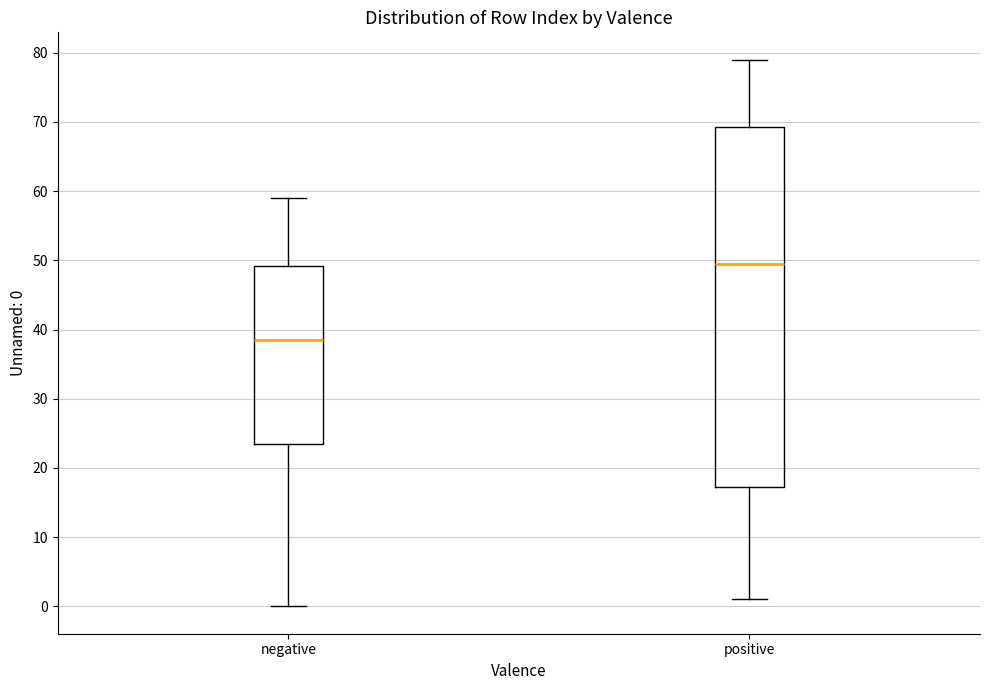

Which box's median line is the lowest?

negative